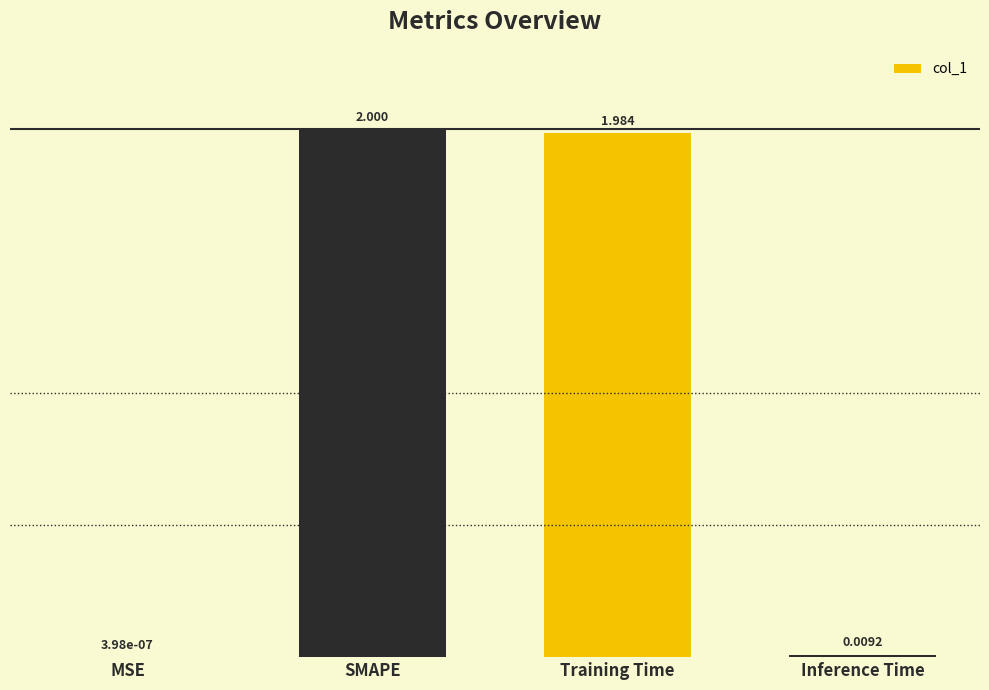

Between SMAPE and Training Time, which is larger?

SMAPE